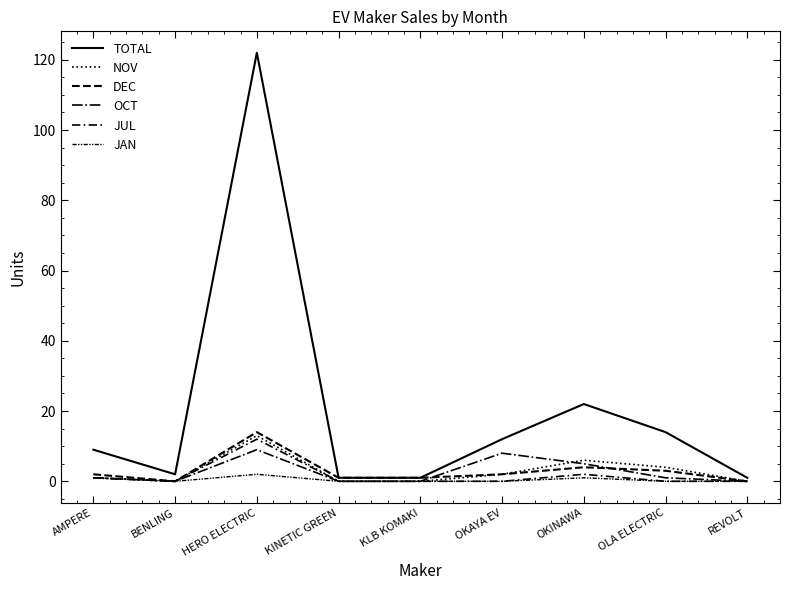

In JAN, how many points are higher than both neighbors (excluding endpoints)?

2